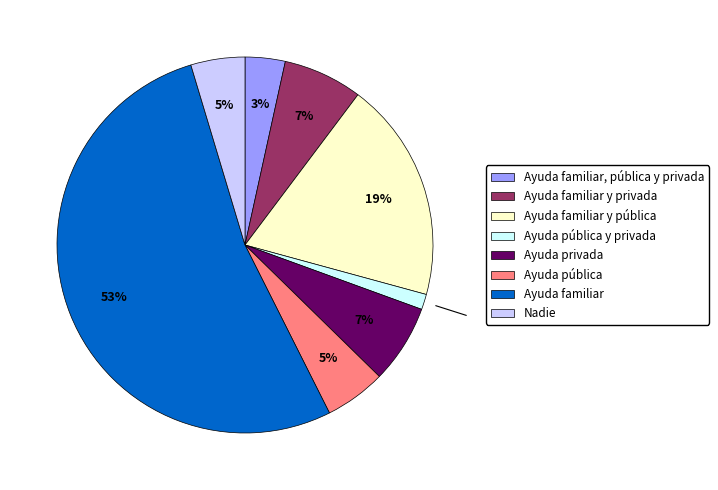

Is there any slice that represents more than half of the pie?

Yes